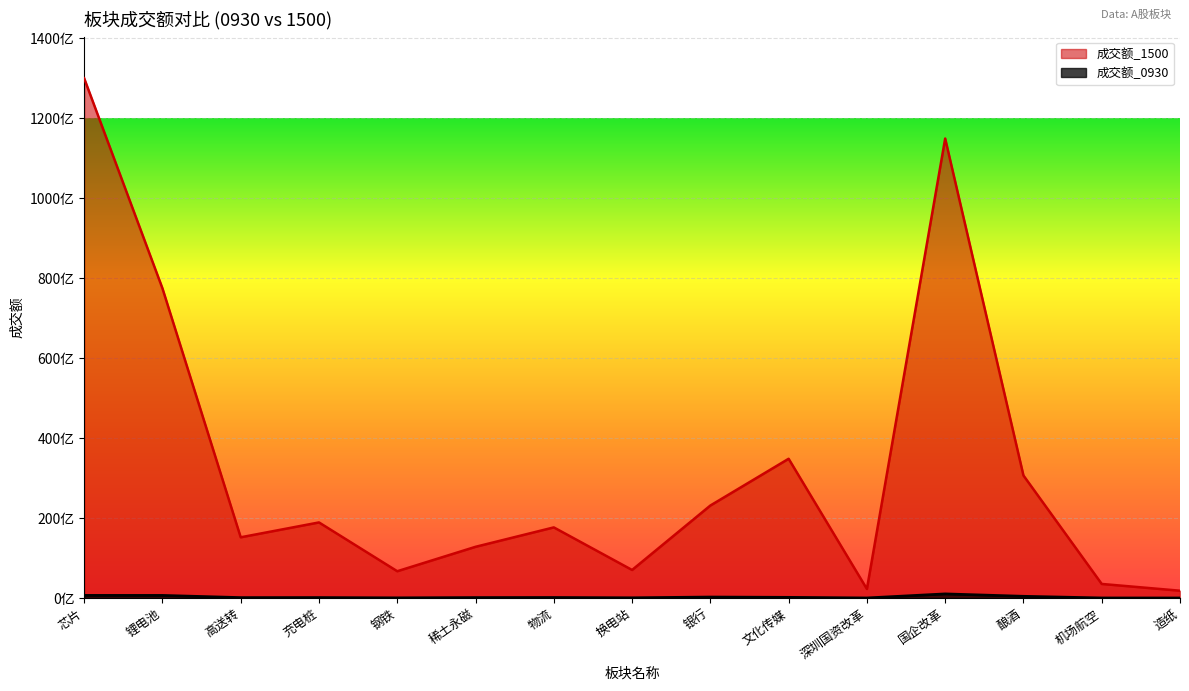

What are all the series names shown in the legend?

成交额_0930, 成交额_1500